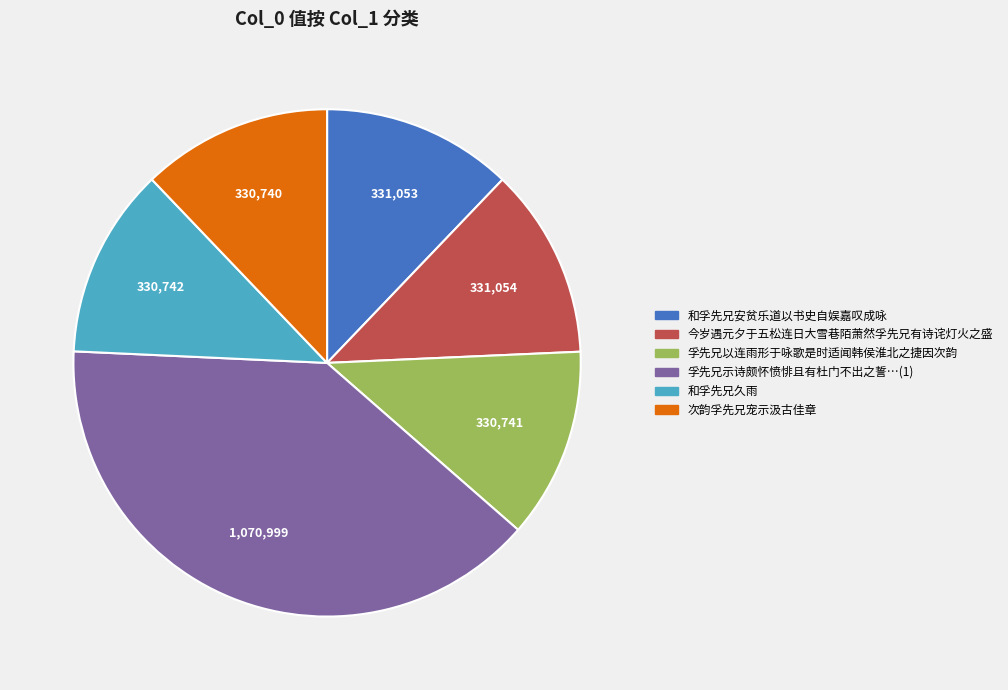

Is there any slice that represents more than half of the pie?

No